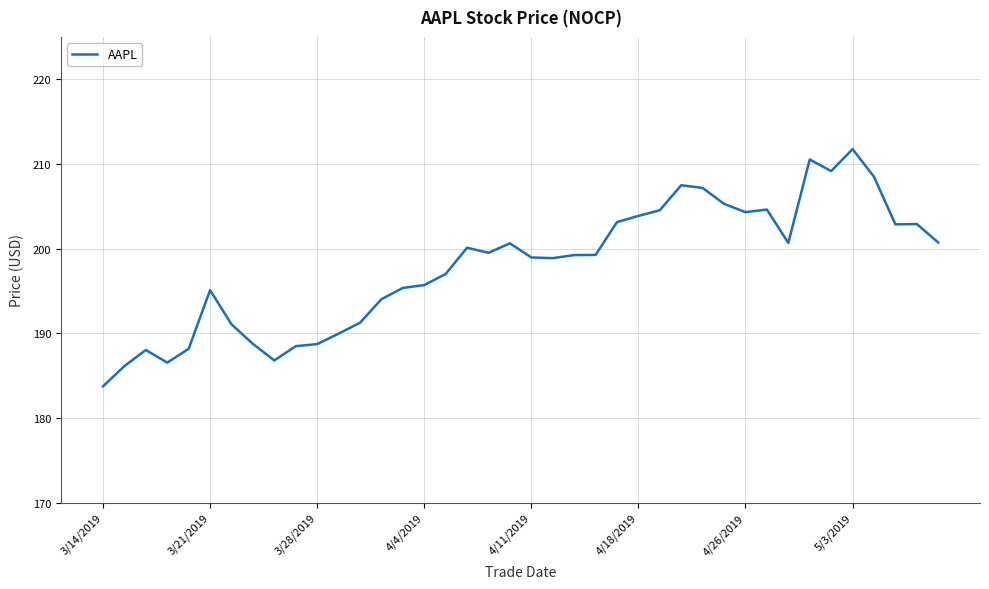

What is the difference between the maximum and minimum values?

28.0